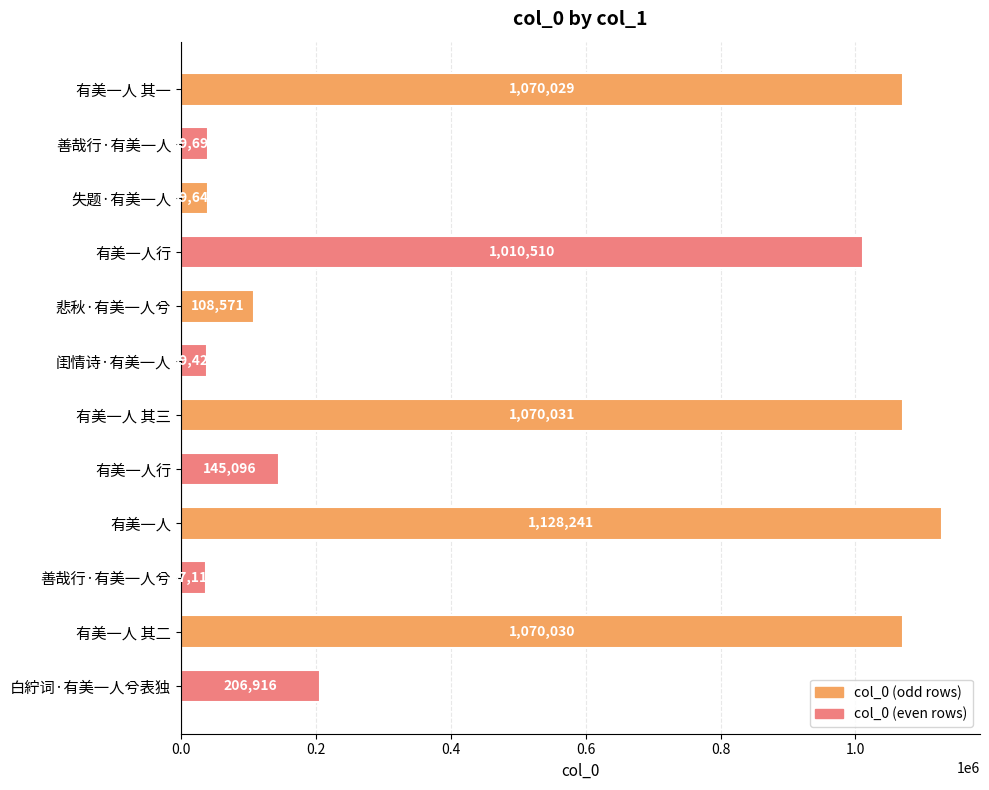

How many data points are less than 206916?

6